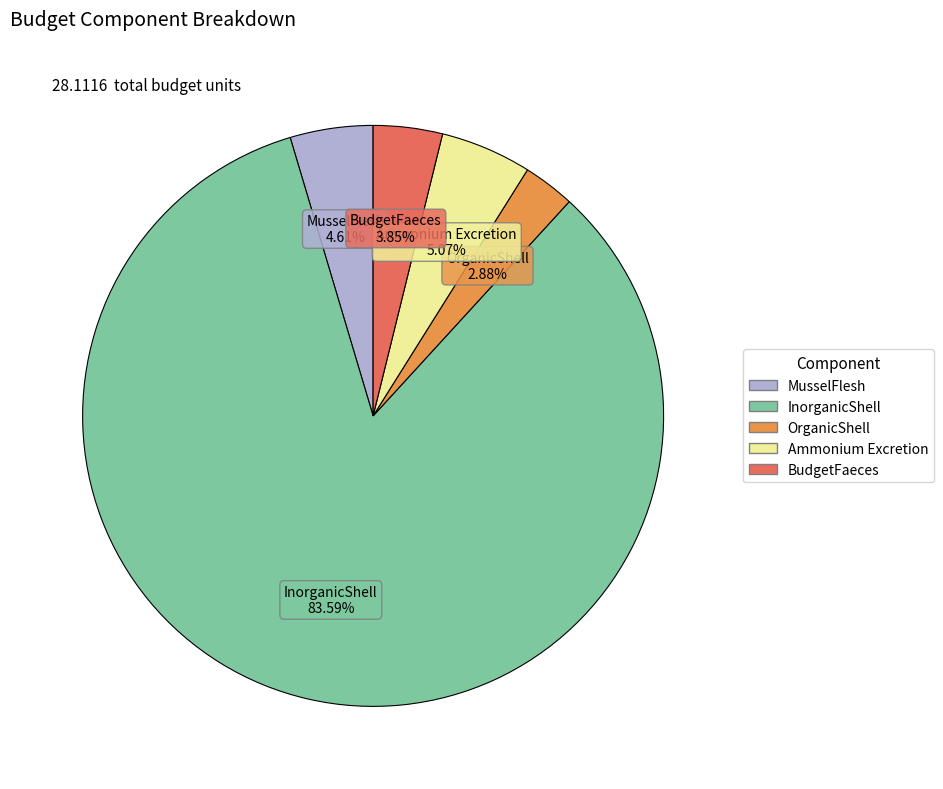

Is InorganicShell the majority of the pie?

Yes